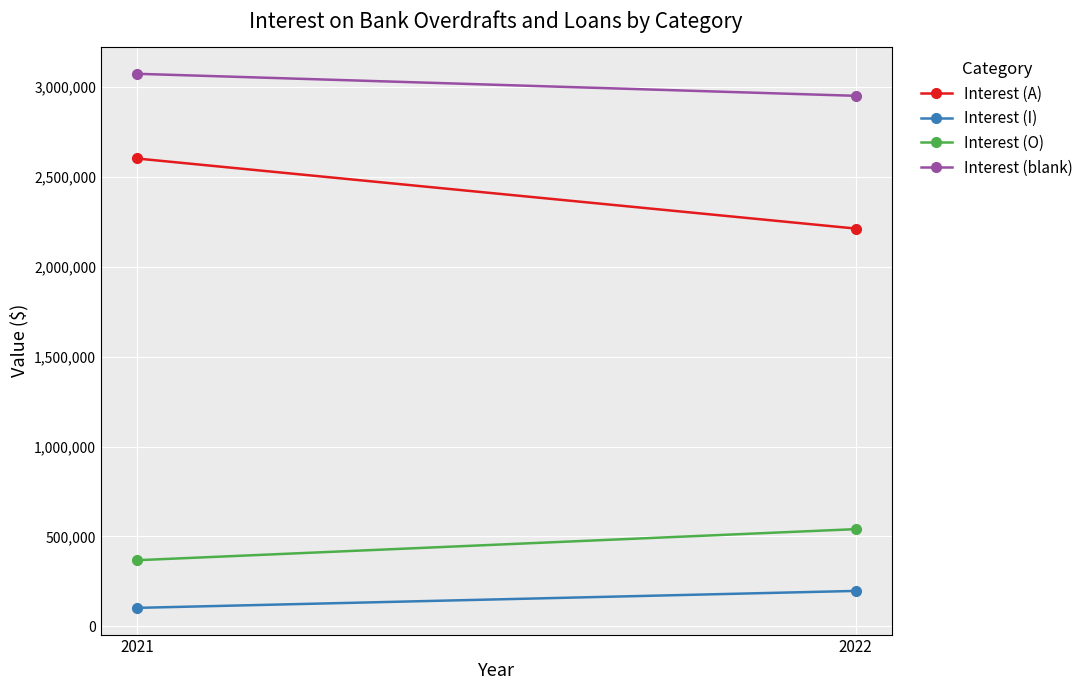

Which category has the lowest value in the Interest (O) series?

2021